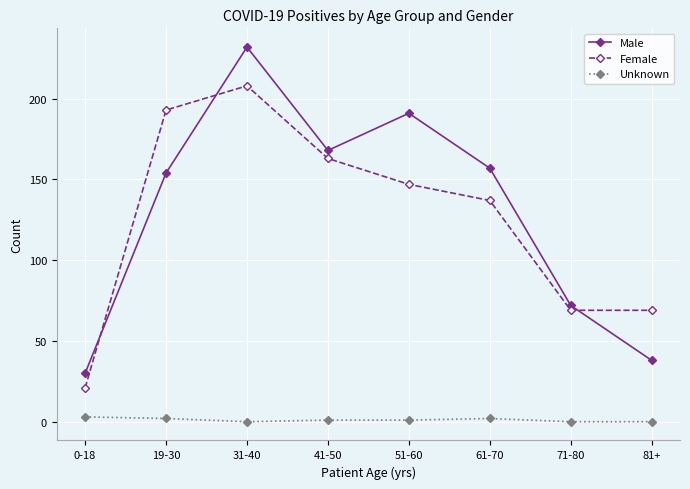

What is the greatest value displayed?

232